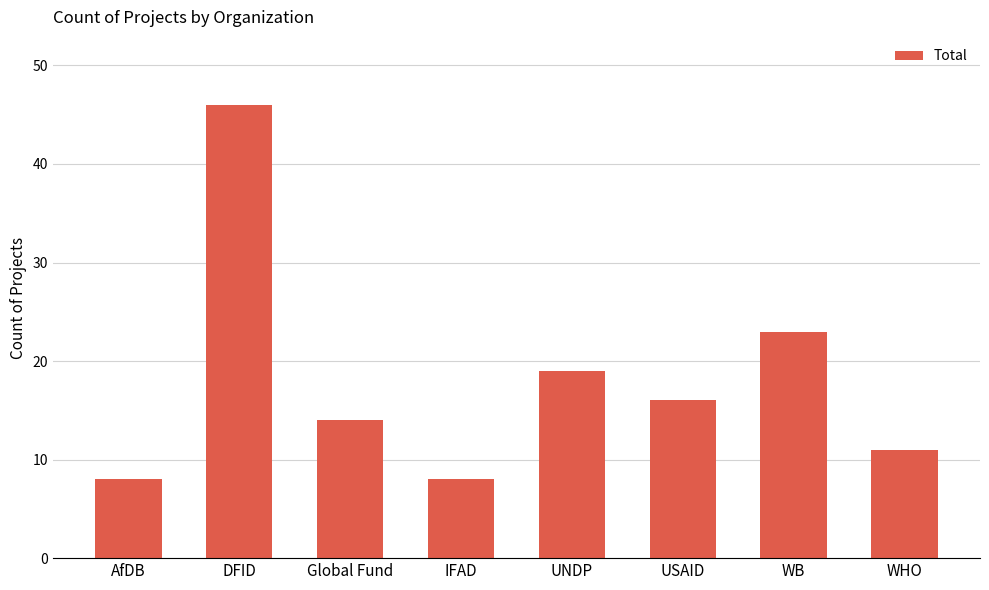

What position from the left is IFAD?

4